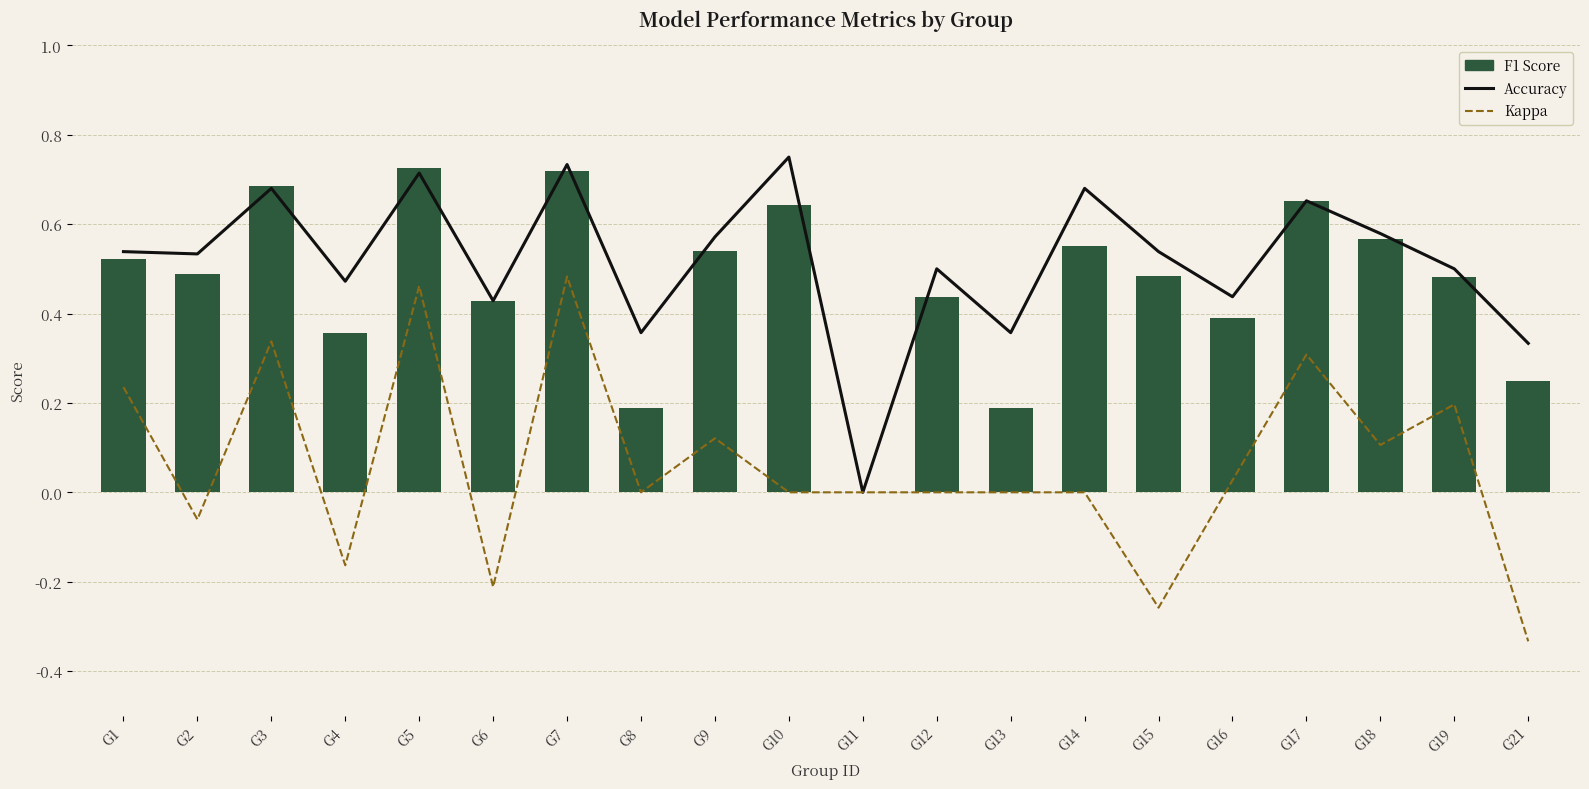

Count the F1 Score values in the range 0 to 1.

20